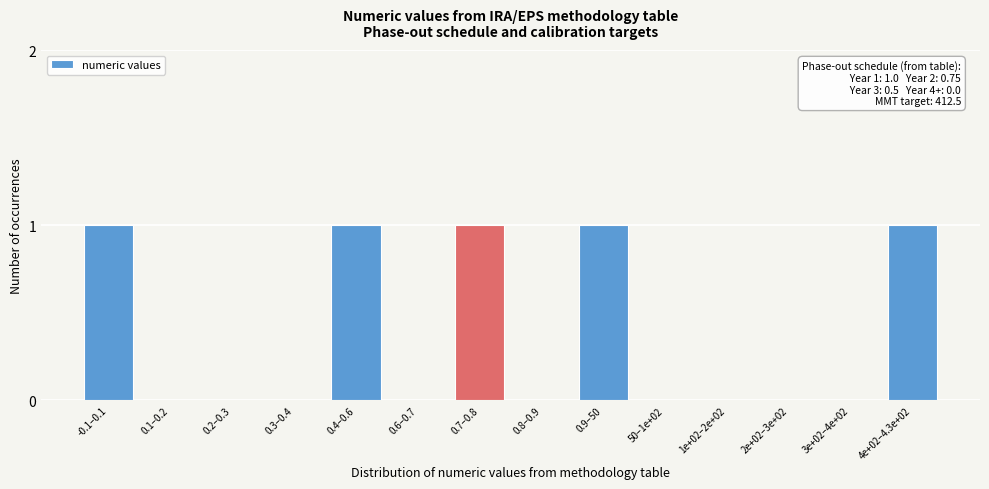

Reading left to right, what are all the values shown in this chart?

-0.1–0.1=1	0.1–0.2=0	0.2–0.3=0	0.3–0.4=0	0.4–0.6=1	0.6–0.7=0	0.7–0.8=1	0.8–0.9=0	0.9–50=1	50–1e+02=0	1e+02–2e+02=0	2e+02–3e+02=0	3e+02–4e+02=0	4e+02–4.3e+02=1